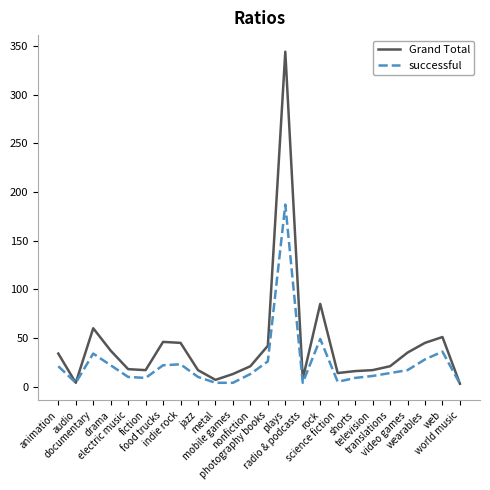

Count the number of categories in the chart.

24